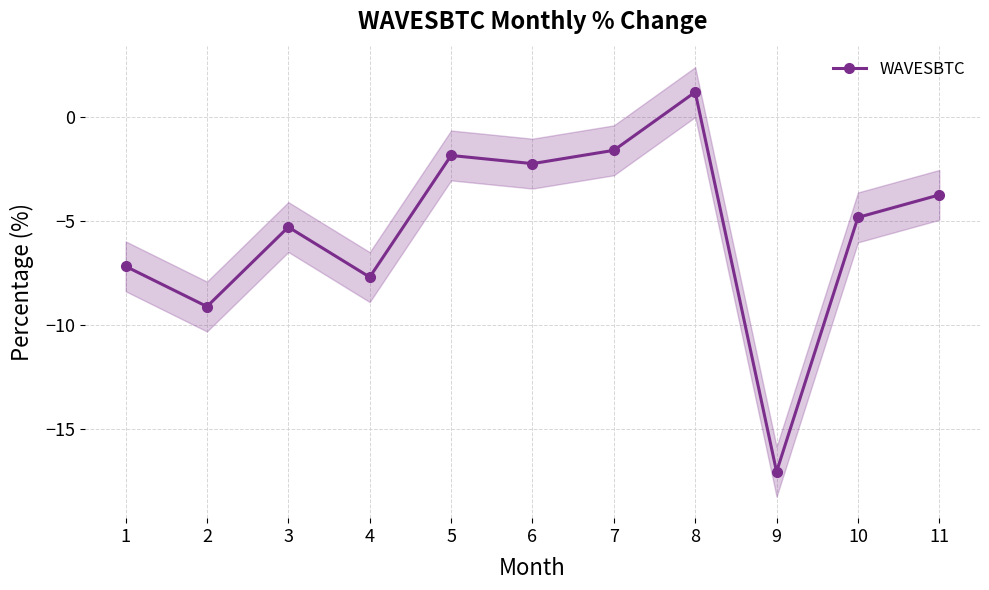

At which category does the data reach its first local peak?

3